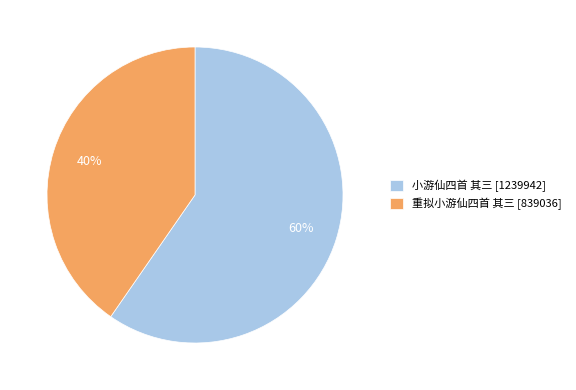

How many segments does this pie chart have?

2